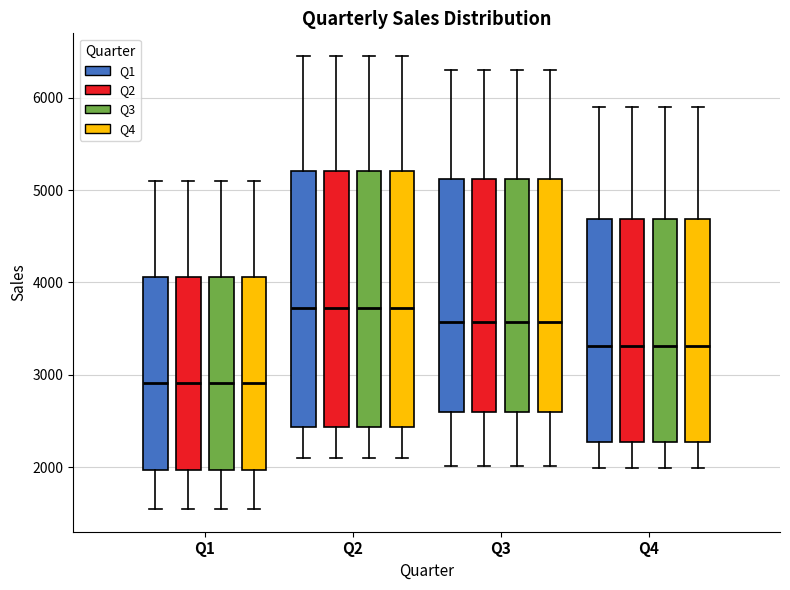

Reading left to right, transcribe this box plot: for each box, give where its median line is, the range the box spans, and where its two whiskers end, as read against the y-axis. The values are not printed on the chart, so give them approximately, as read against the axis.

Q1 (Q1): median 2900, box 2000 to 4100, whiskers 1500 to 5100
Q1 (Q2): median 2900, box 2000 to 4100, whiskers 1500 to 5100
Q1 (Q3): median 2900, box 2000 to 4100, whiskers 1500 to 5100
Q1 (Q4): median 2900, box 2000 to 4100, whiskers 1500 to 5100
Q2 (Q1): median 3700, box 2400 to 5200, whiskers 2100 to 6500
Q2 (Q2): median 3700, box 2400 to 5200, whiskers 2100 to 6500
Q2 (Q3): median 3700, box 2400 to 5200, whiskers 2100 to 6500
Q2 (Q4): median 3700, box 2400 to 5200, whiskers 2100 to 6500
Q3 (Q1): median 3600, box 2600 to 5100, whiskers 2000 to 6300
Q3 (Q2): median 3600, box 2600 to 5100, whiskers 2000 to 6300
Q3 (Q3): median 3600, box 2600 to 5100, whiskers 2000 to 6300
Q3 (Q4): median 3600, box 2600 to 5100, whiskers 2000 to 6300
Q4 (Q1): median 3300, box 2300 to 4700, whiskers 2000 to 5900
Q4 (Q2): median 3300, box 2300 to 4700, whiskers 2000 to 5900
Q4 (Q3): median 3300, box 2300 to 4700, whiskers 2000 to 5900
Q4 (Q4): median 3300, box 2300 to 4700, whiskers 2000 to 5900